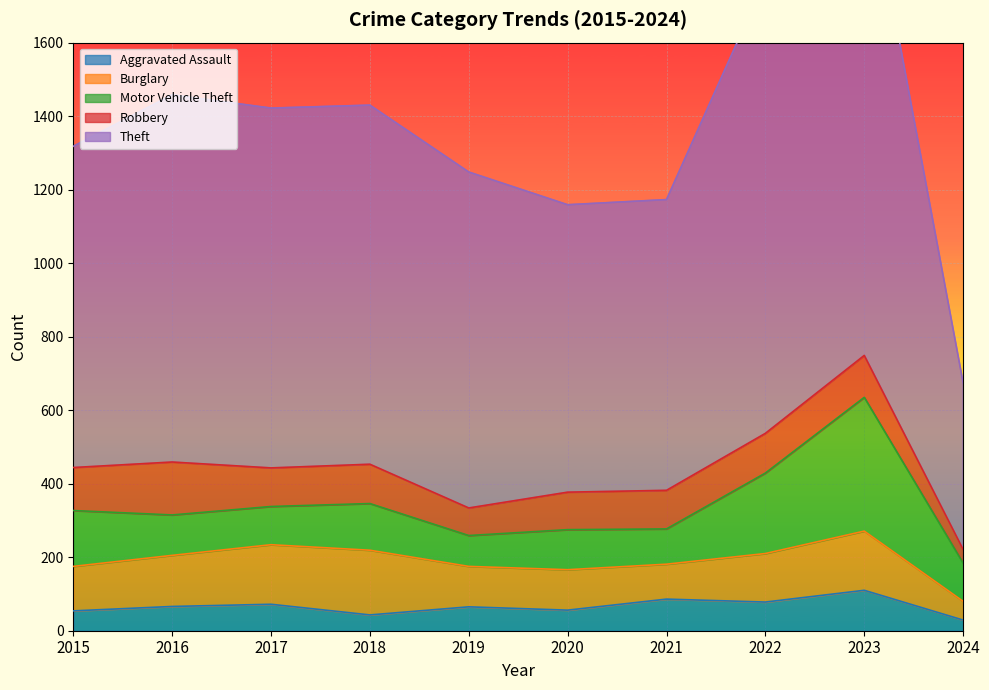

What is the difference between the maximum and minimum values in the Motor Vehicle Theft series?

280